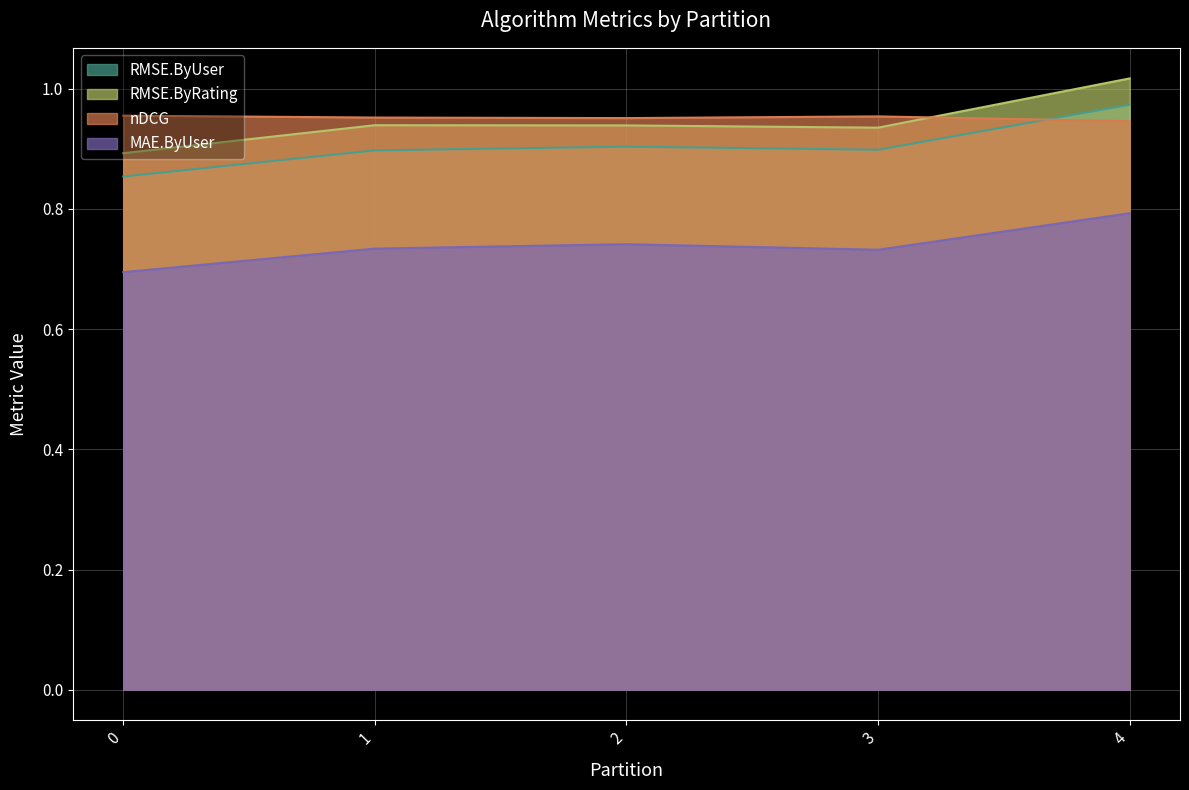

True or false: RMSE.ByUser and MAE.ByUser cross at least once.

False